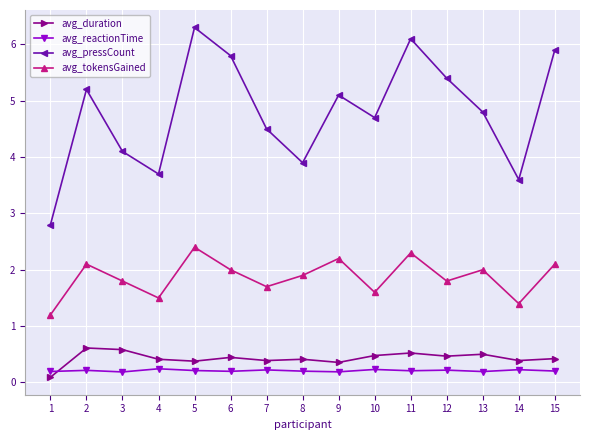

How many data points does each series have?

15